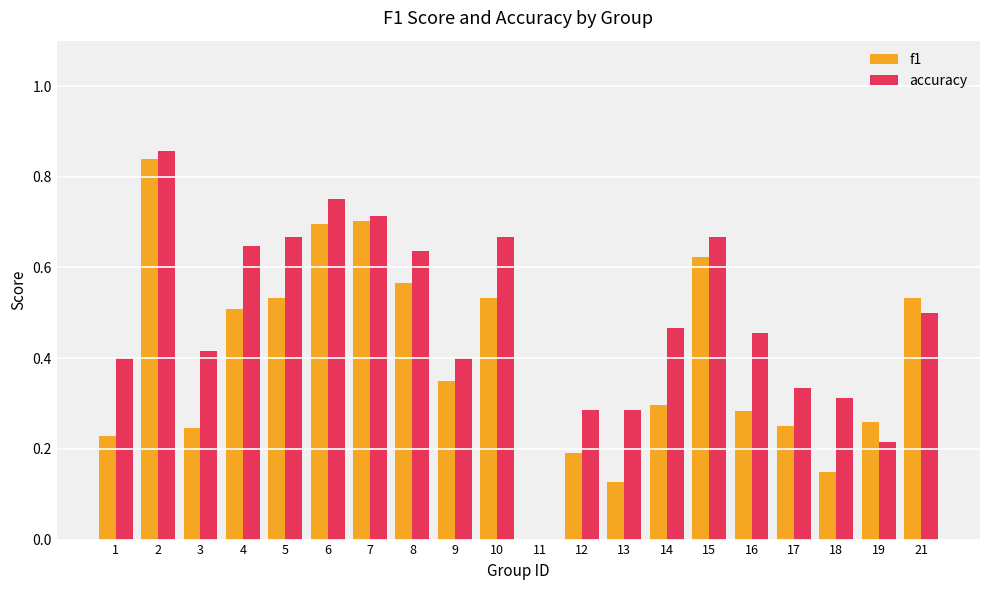

What are all the series names shown in the legend?

f1, accuracy